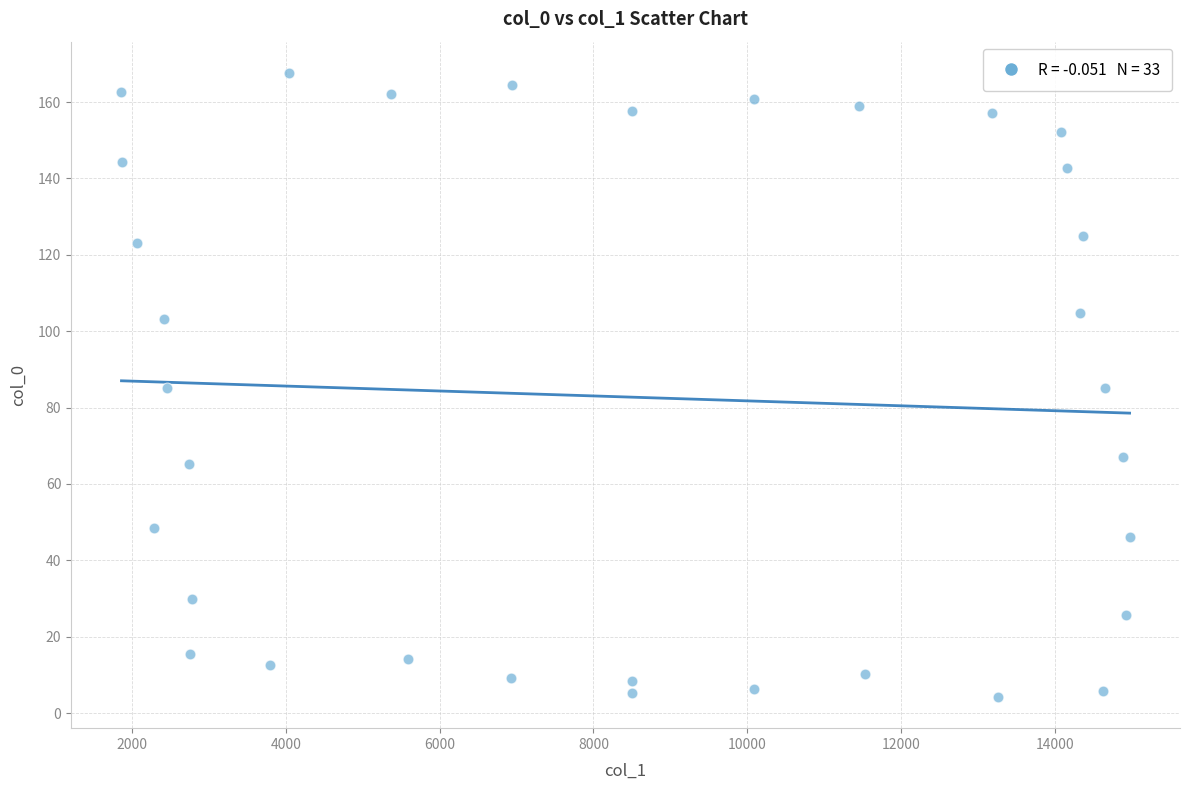

What is the range of X values (max minus min)?

13102.1